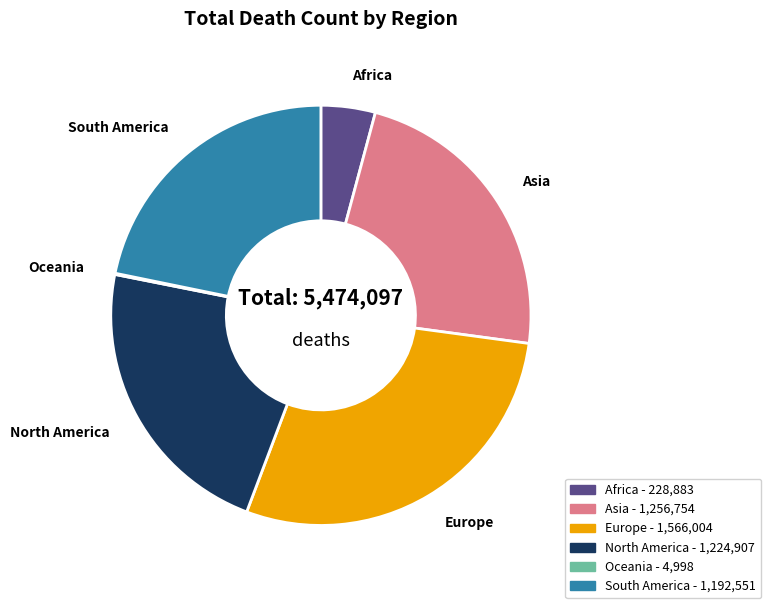

Which slice is the largest?

Europe